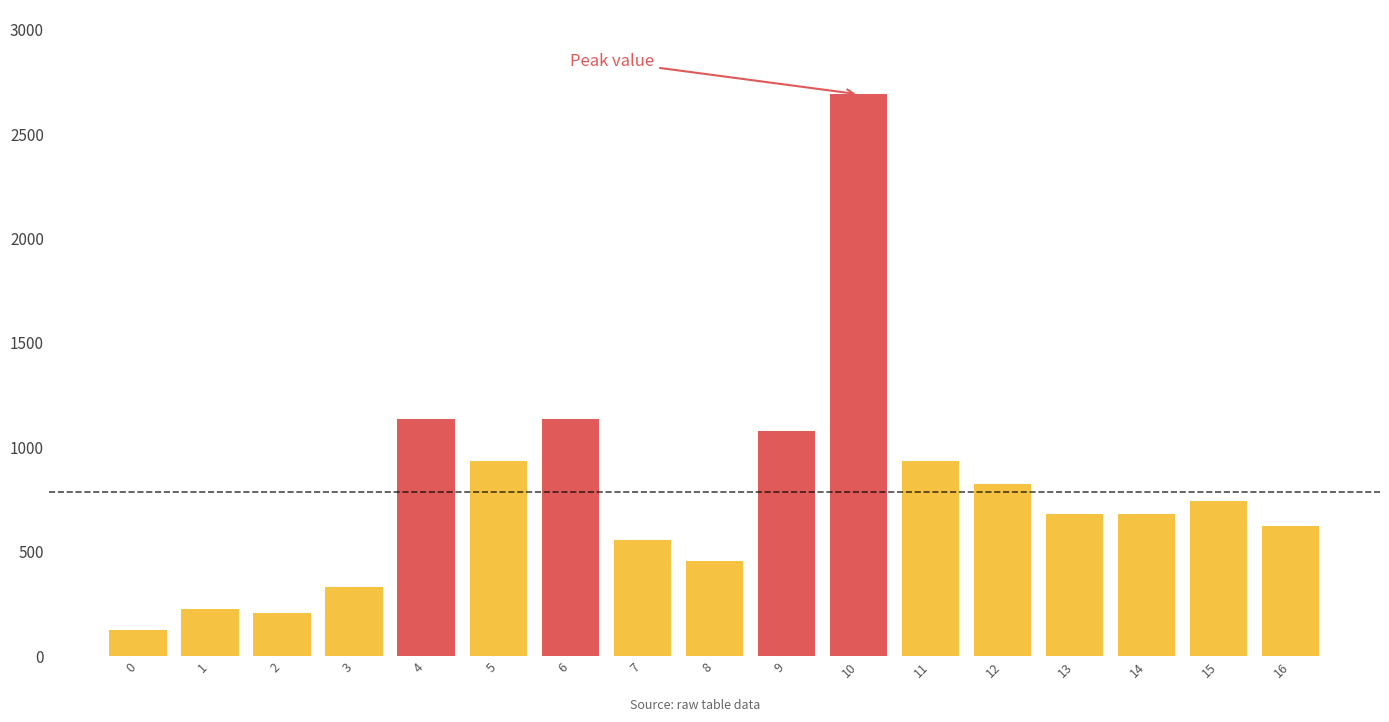

Approximately how many times larger is the value at 1 compared to 11?

0.2